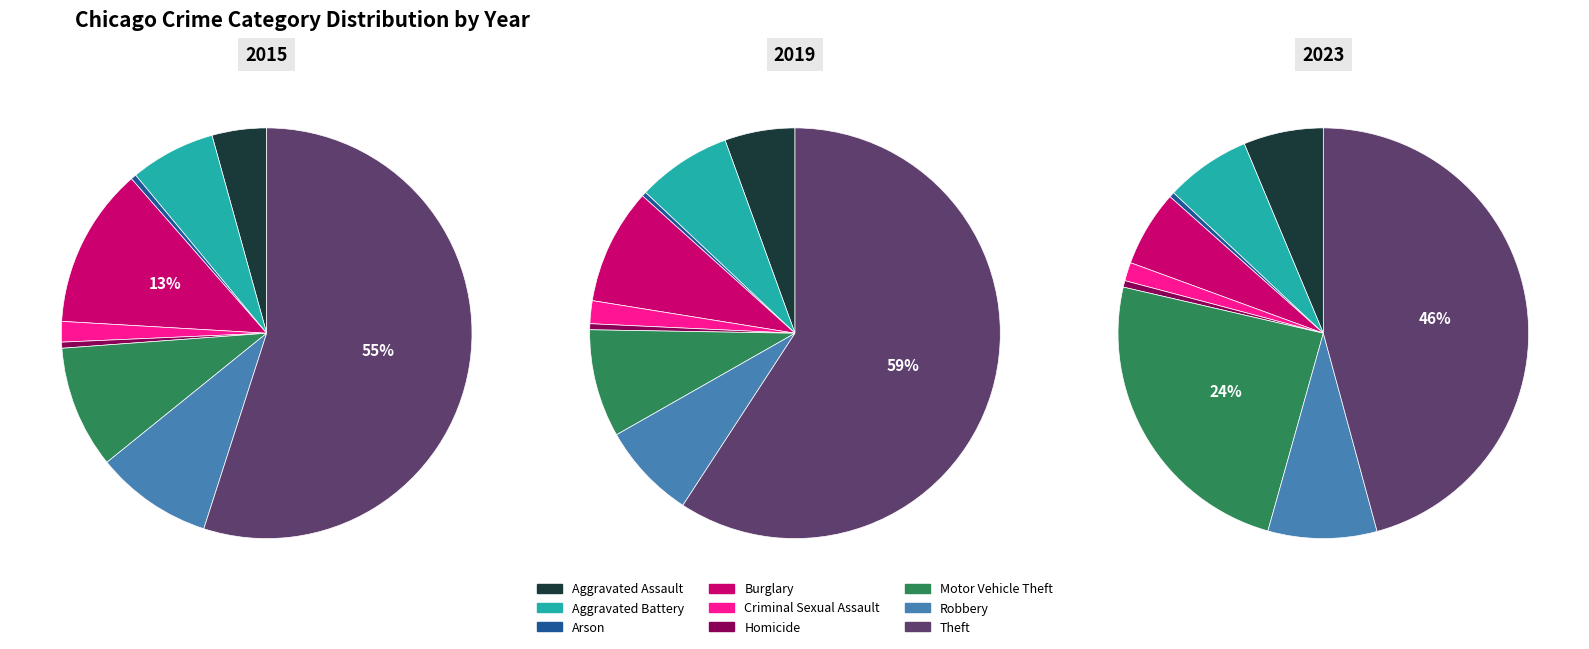

To the nearest percent, what portion does Aggravated Battery represent?

7%